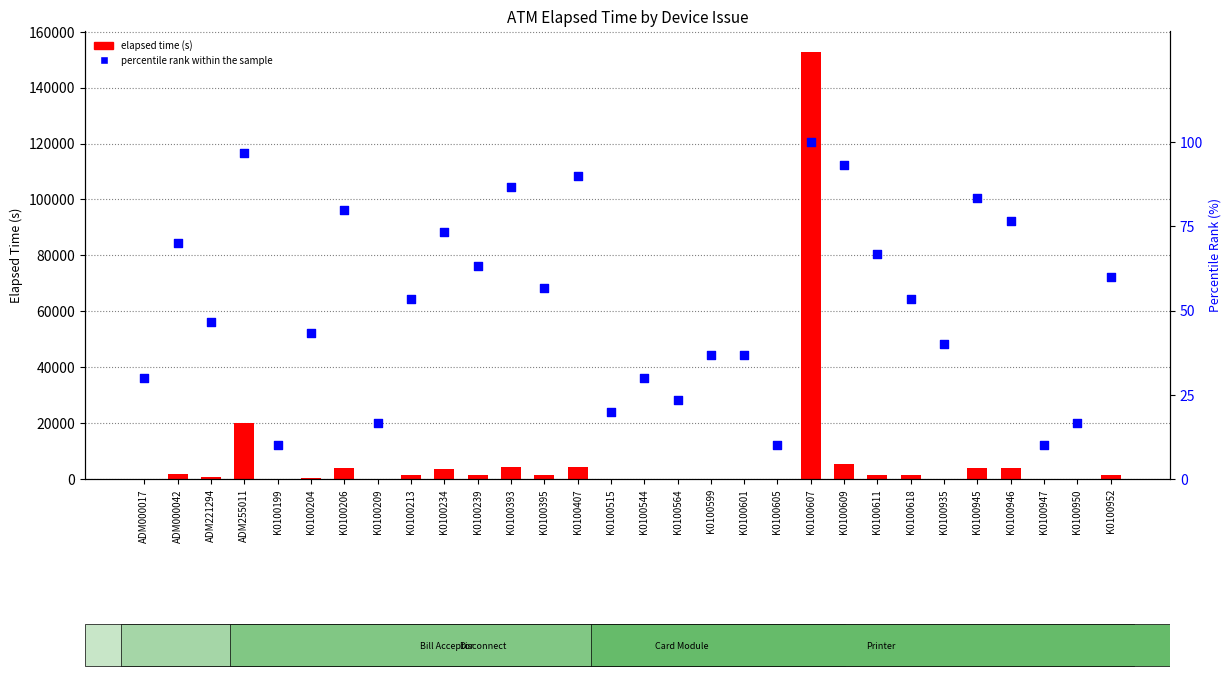

Which series reaches the minimum Y coordinate?

Elapsed time (s)